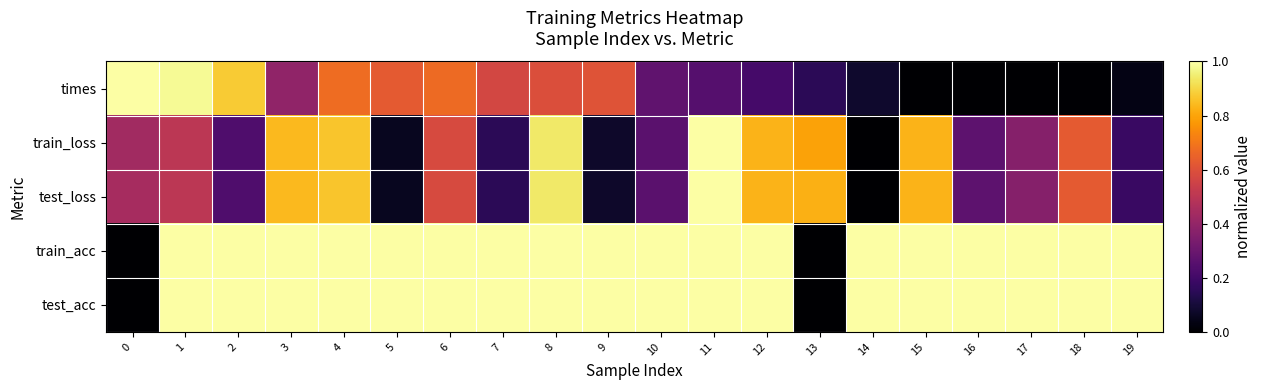

Rank the series at 10 from highest to lowest value.

train_acc, test_acc, times, test_loss, train_loss